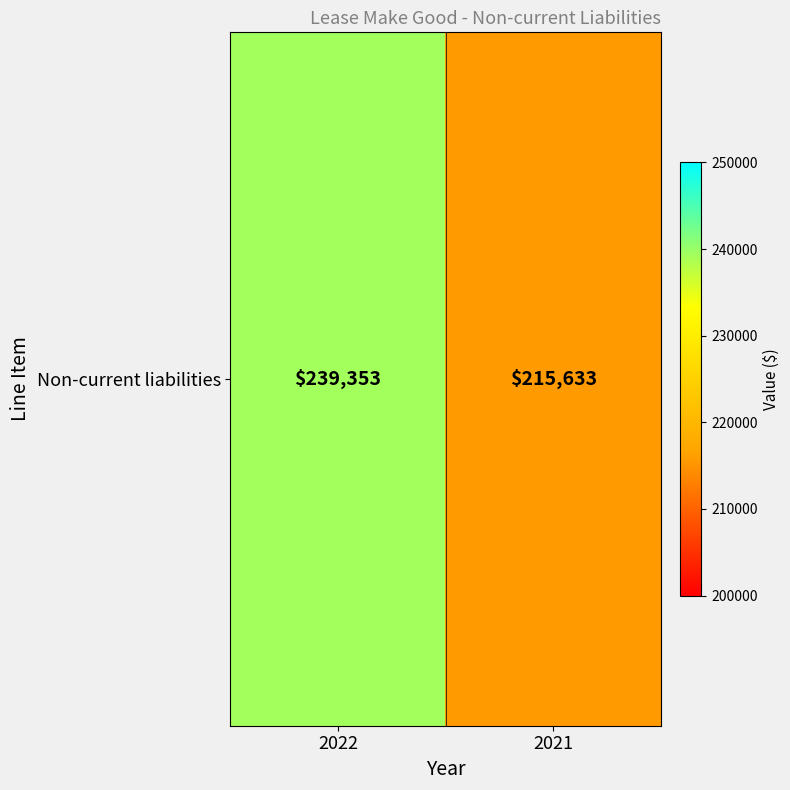

True or false: the data shows 136389 at 2022.

False